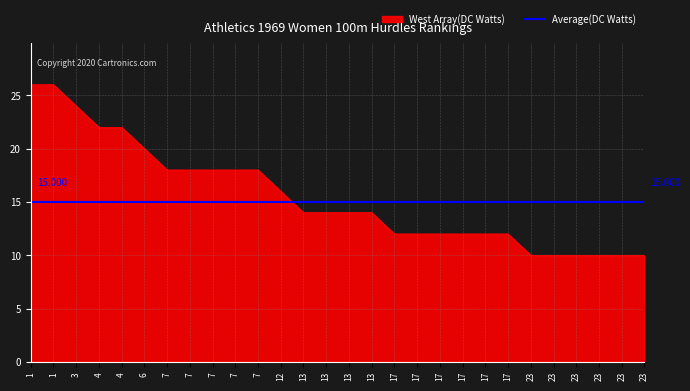

Rank the categories by value from lowest to highest.

23, 23, 23, 23, 23, 23, 17, 17, 17, 17, 17, 17, 13, 13, 13, 13, 12, 7, 7, 7, 7, 7, 6, 4, 4, 3, 1, 1